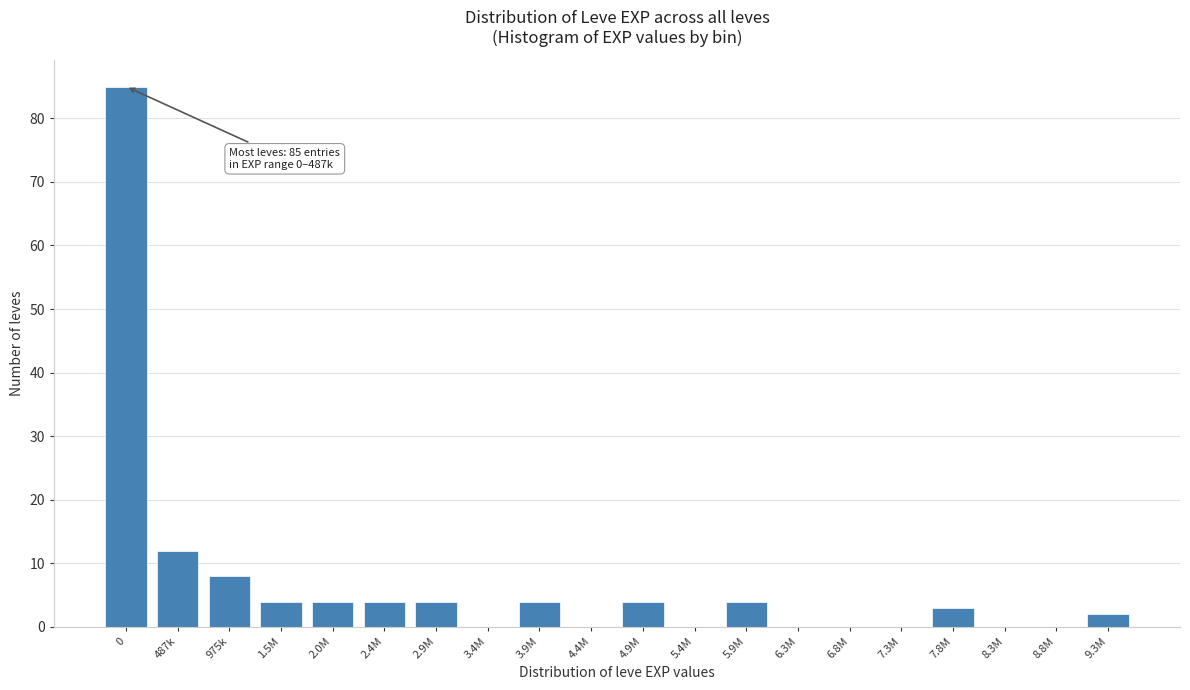

Reading left to right, transcribe all the data shown in this chart.

0=85	487k=12	975k=8	1.5M=4	2.0M=4	2.4M=4	2.9M=4	3.4M=0	3.9M=4	4.4M=0	4.9M=4	5.4M=0	5.9M=4	6.3M=0	6.8M=0	7.3M=0	7.8M=3	8.3M=0	8.8M=0	9.3M=2